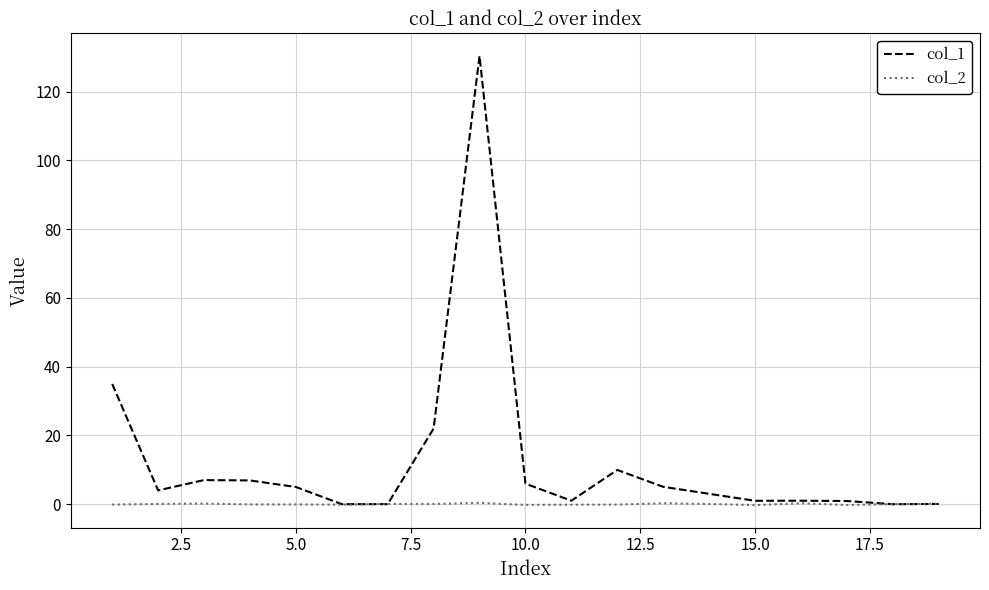

Which series has the widest spread of values?

col_1